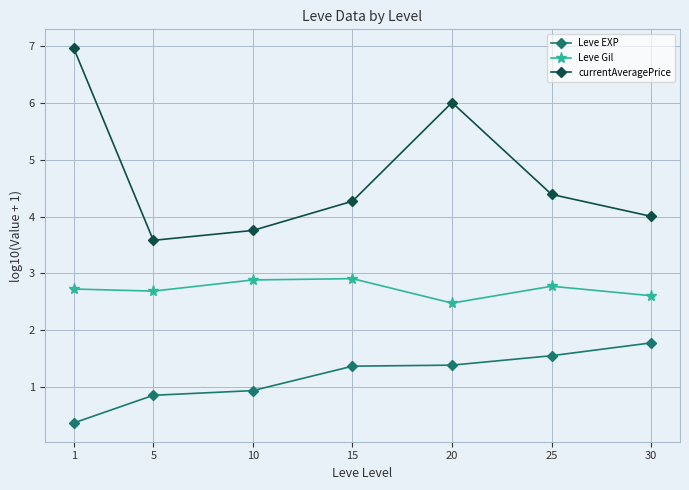

What are all the series names shown in the legend?

Leve EXP, Leve Gil, currentAveragePrice